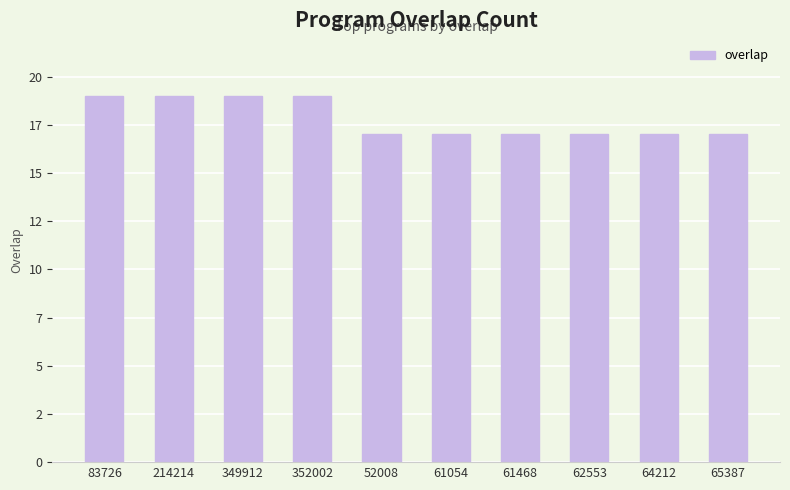

Read the value at 352002.

19